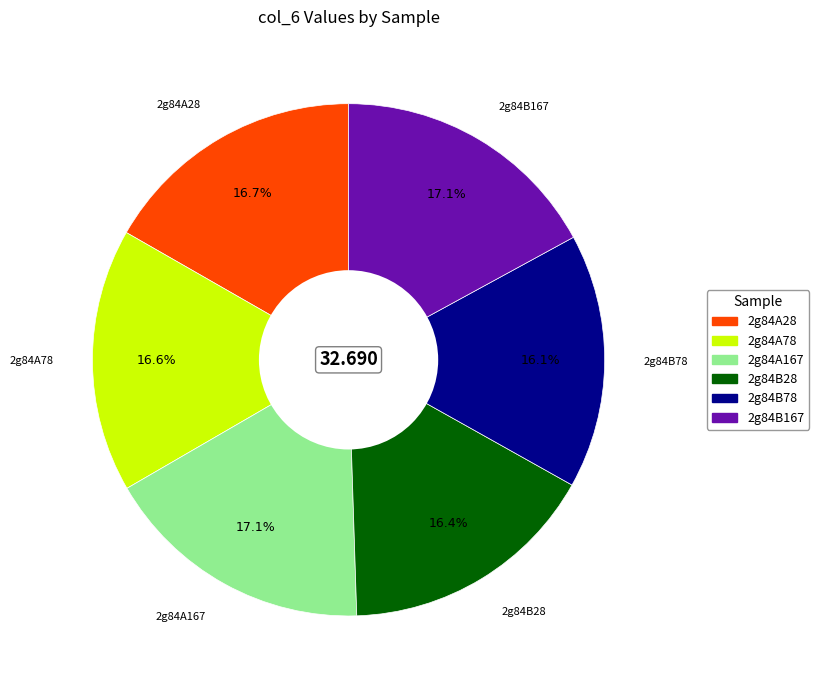

How many segments does this pie chart have?

6